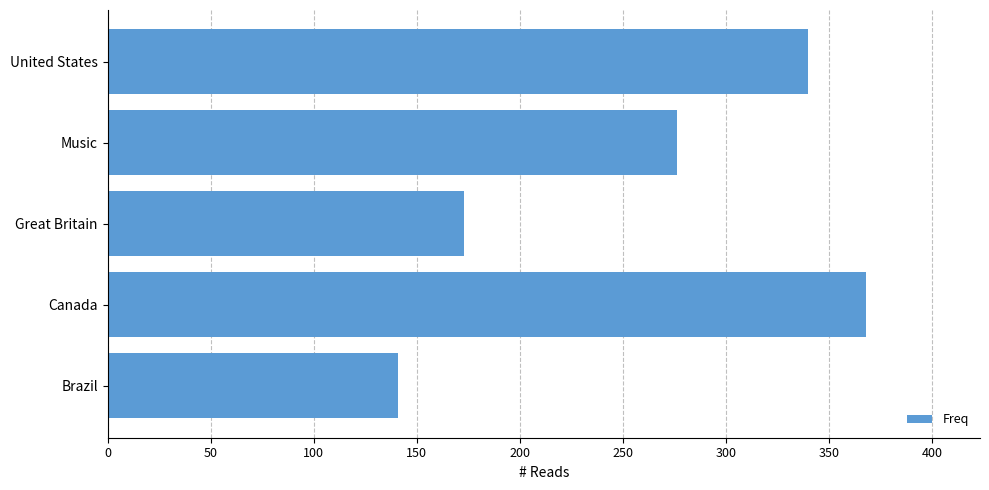

Reading top to bottom, extract all data points from this chart.

United States=340	Music=276	Great Britain=173	Canada=368	Brazil=141